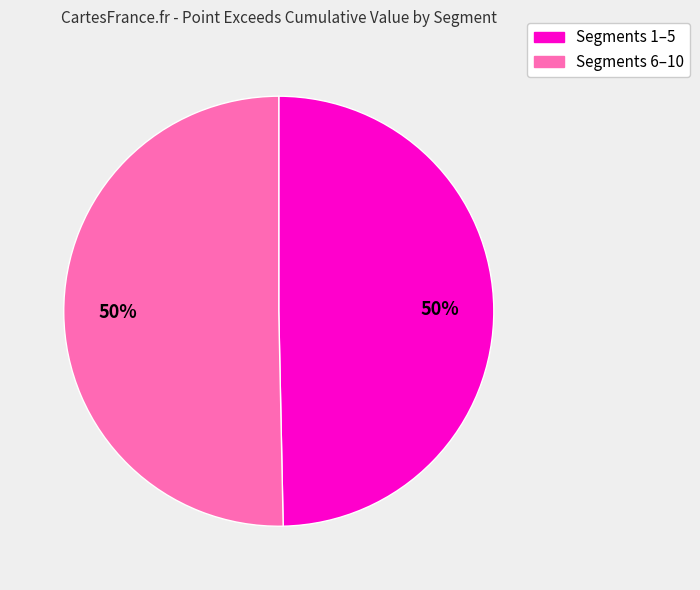

To the nearest percent, what is the average slice percentage?

50%